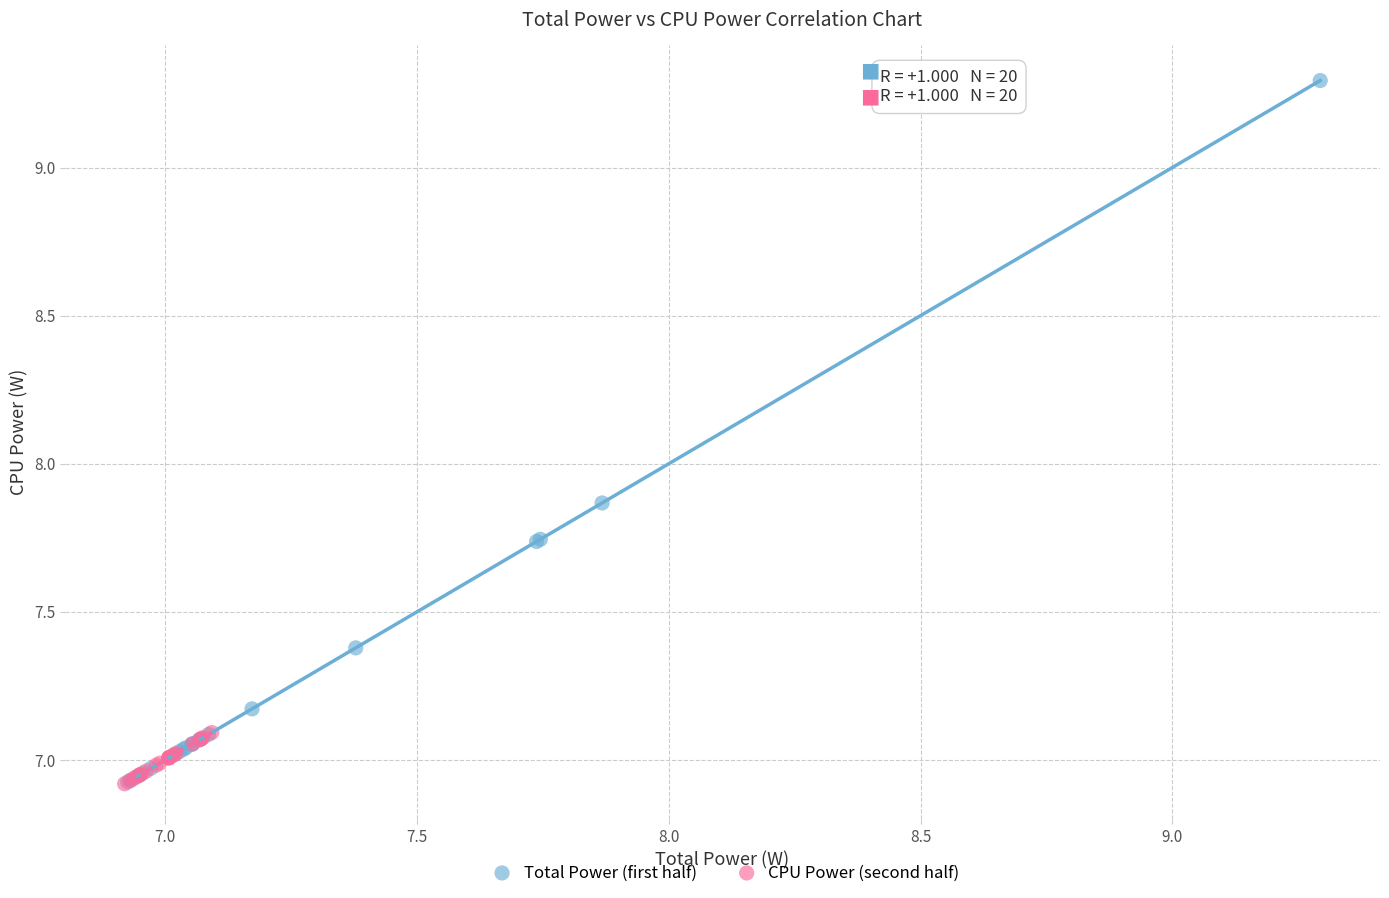

Which series has the widest spread of Y values?

Total Power (first half)